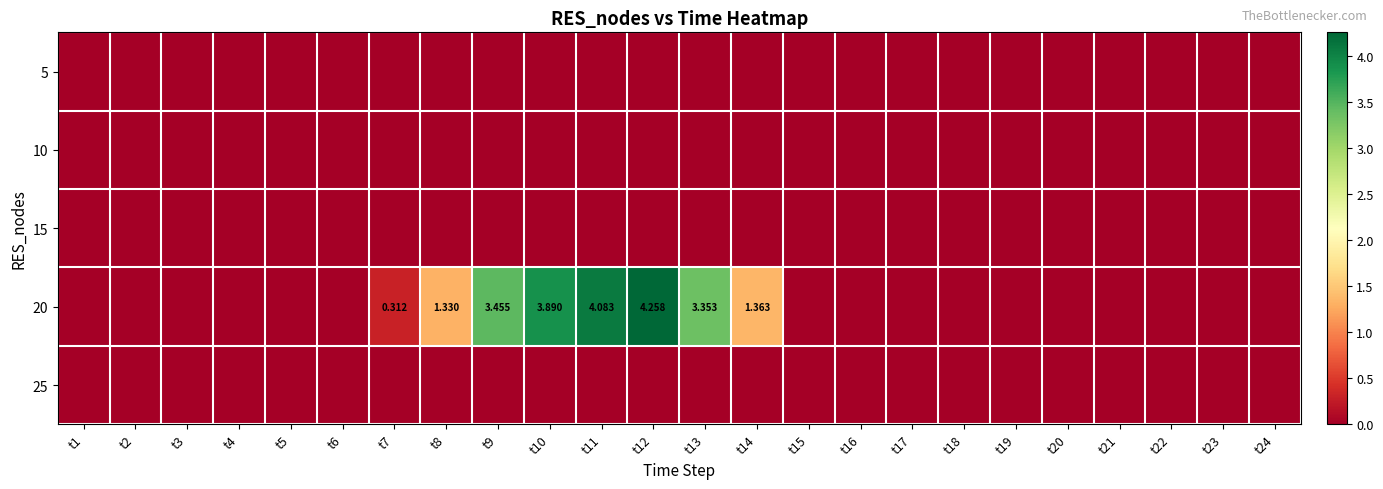

What is the difference between the highest and lowest values at t9?

3.5